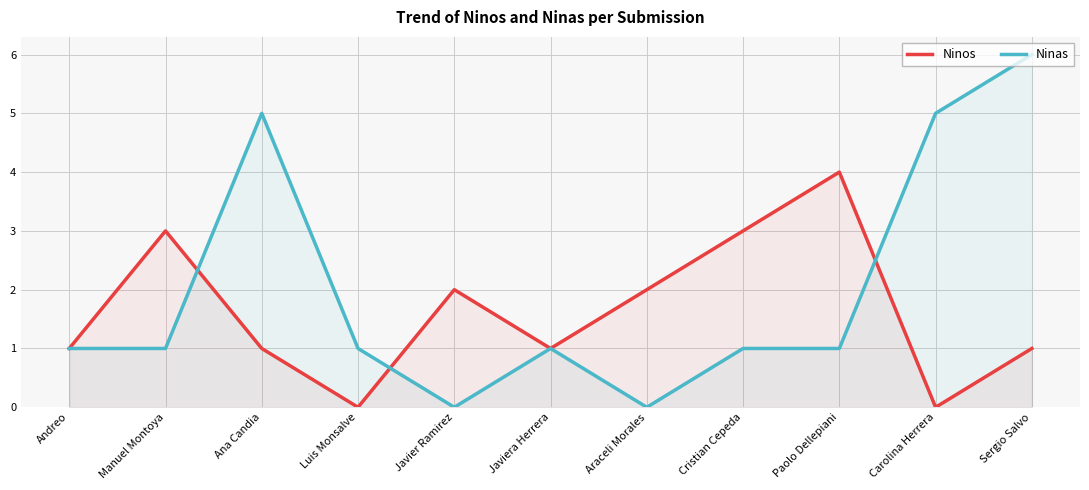

What is the sum of all Ninos values?

18